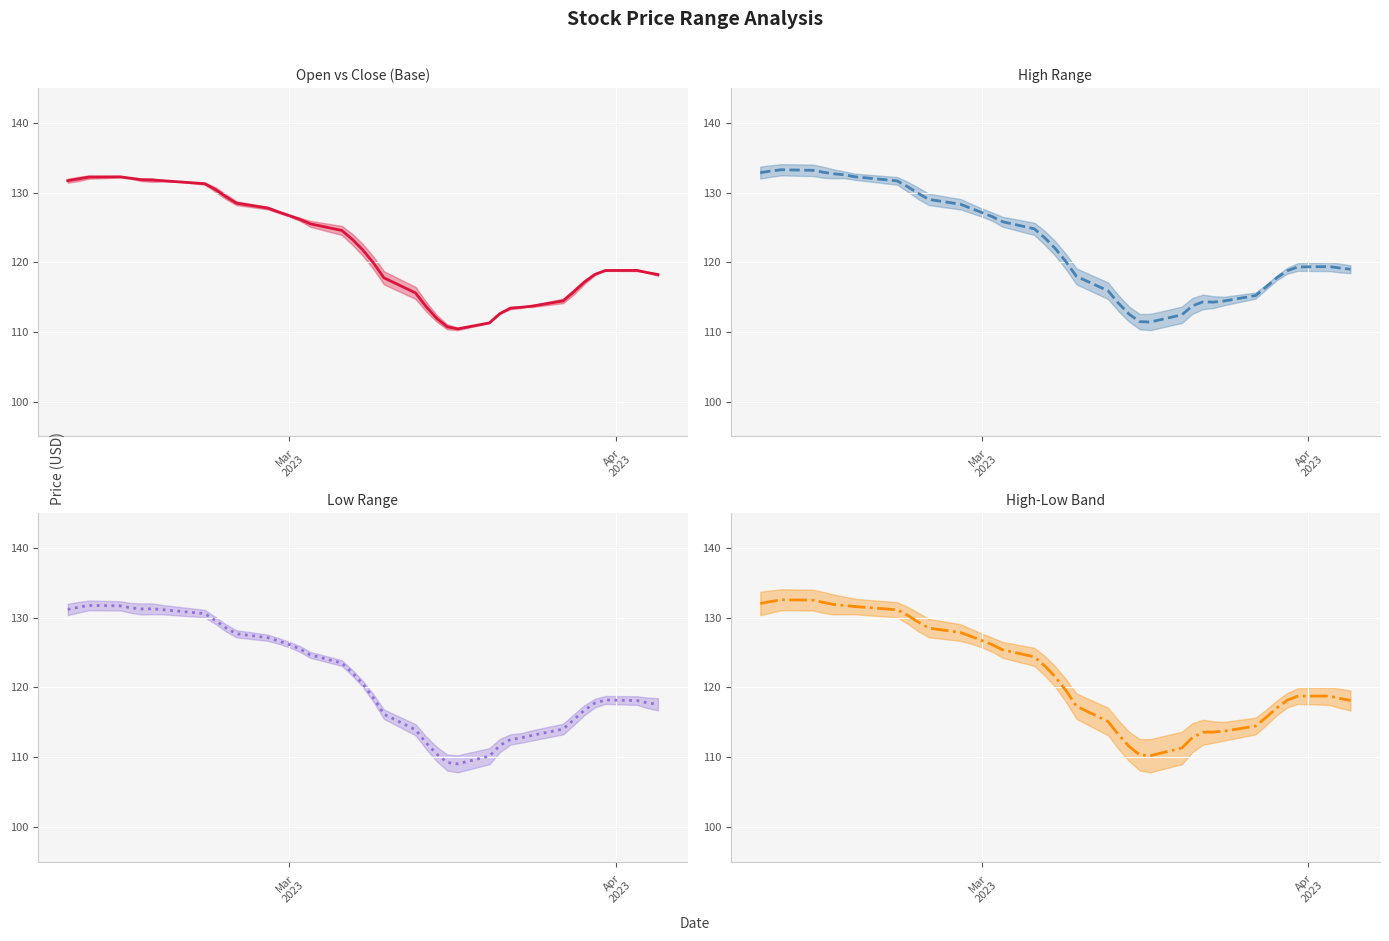

The High-Low Band (mid) series shows 208.8 at 9. True or false?

False